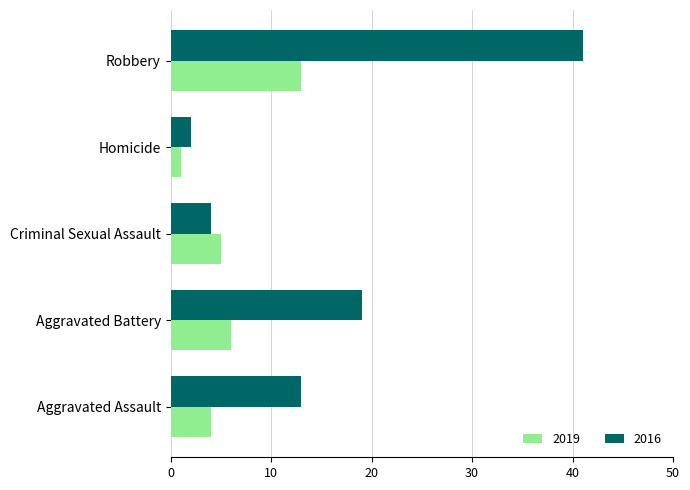

What is the average value of the 2019 series?

6